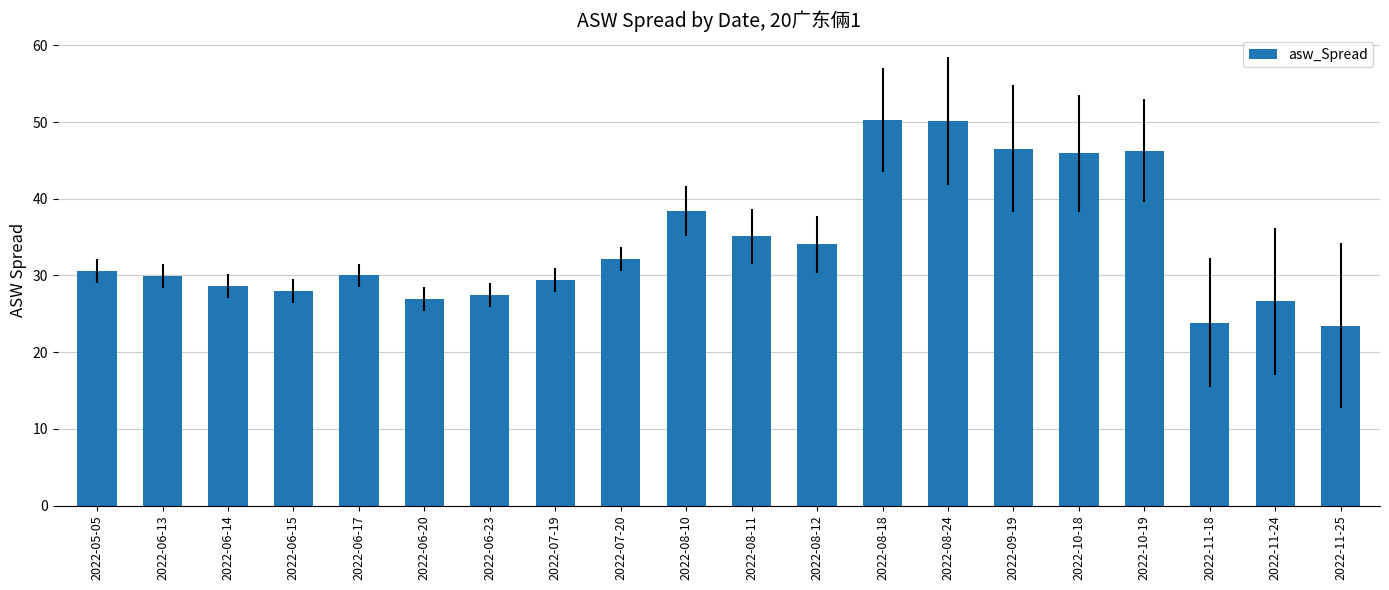

What is the change in value from 2022-06-13 to 2022-11-18?

-6.1